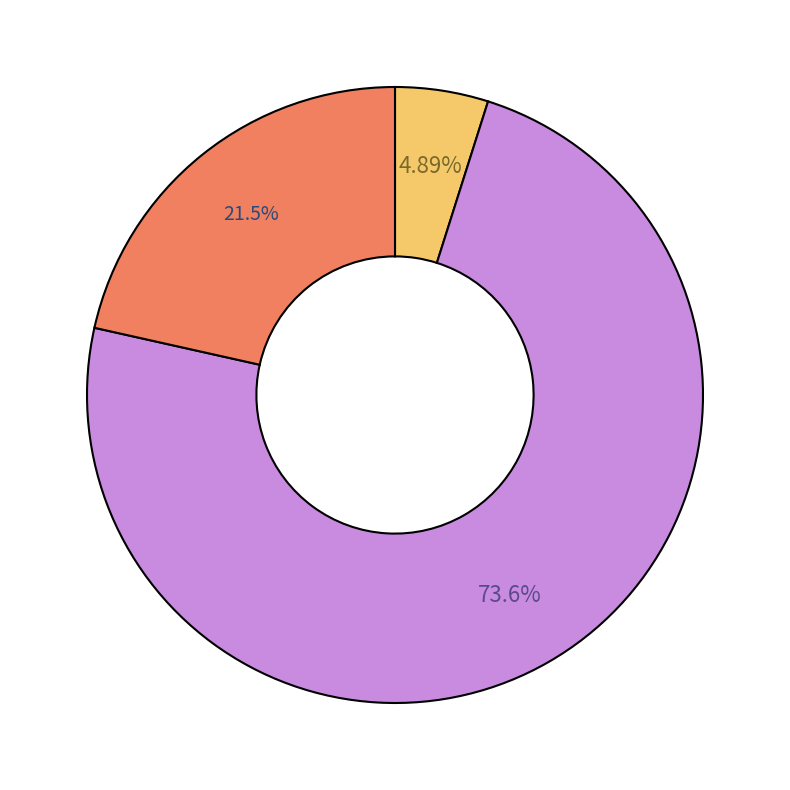

Is there any slice that represents more than half of the pie?

Yes